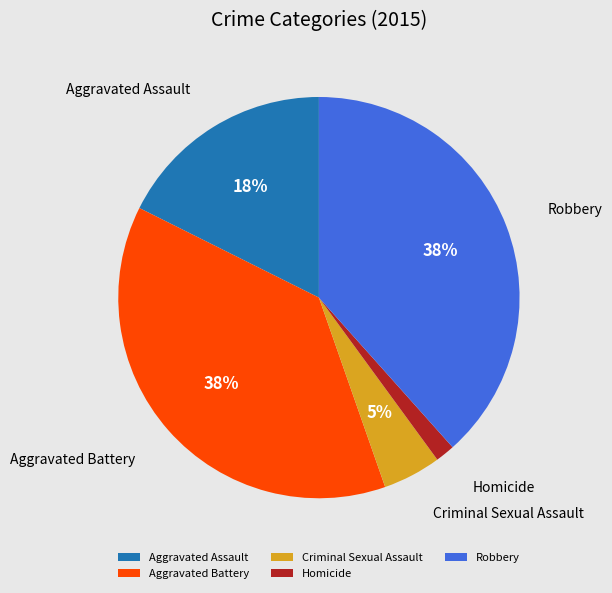

Do Aggravated Assault and Robbery together represent more than half of the pie?

Yes